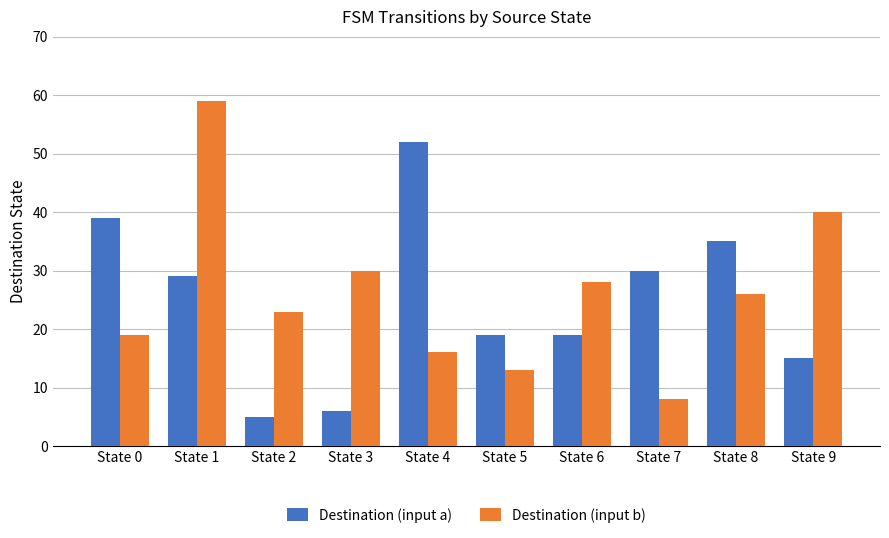

Is it true that Destination (input b) equals 32 at State 0?

False